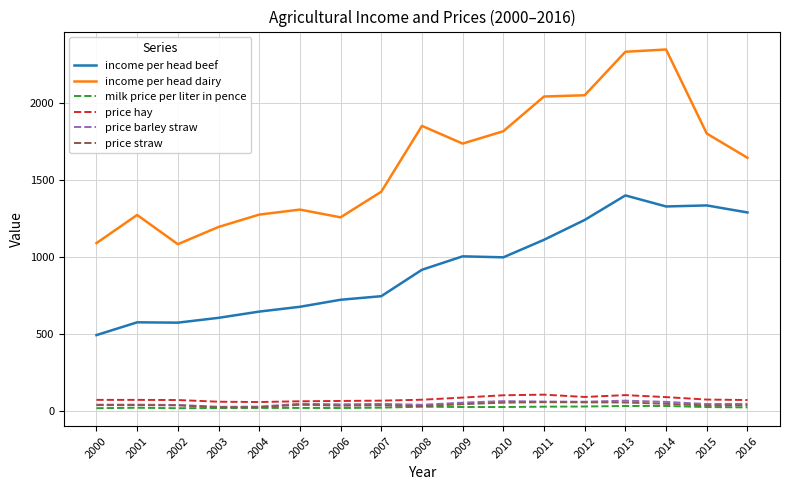

True or false: price barley straw and income per head beef intersect in this chart.

False